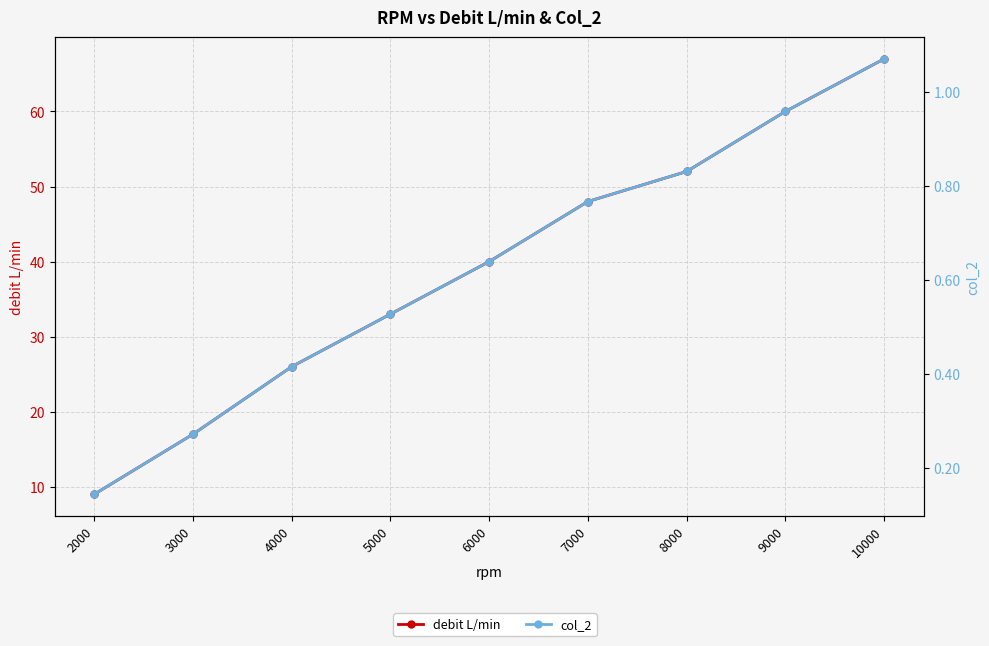

True or false: debit L/min and col_2 intersect in this chart.

False